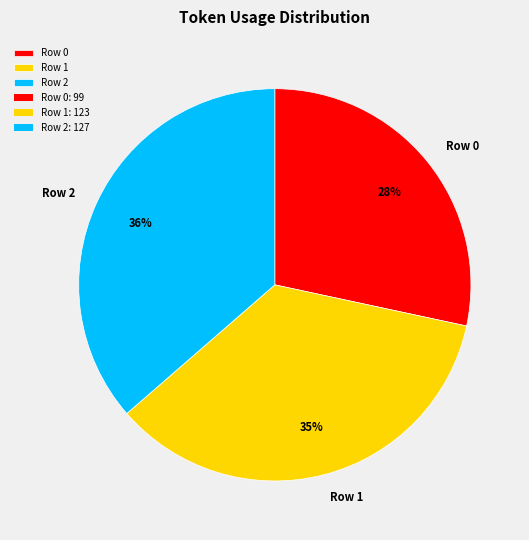

Combined, do Row 1 and Row 2 account for over 50%?

Yes